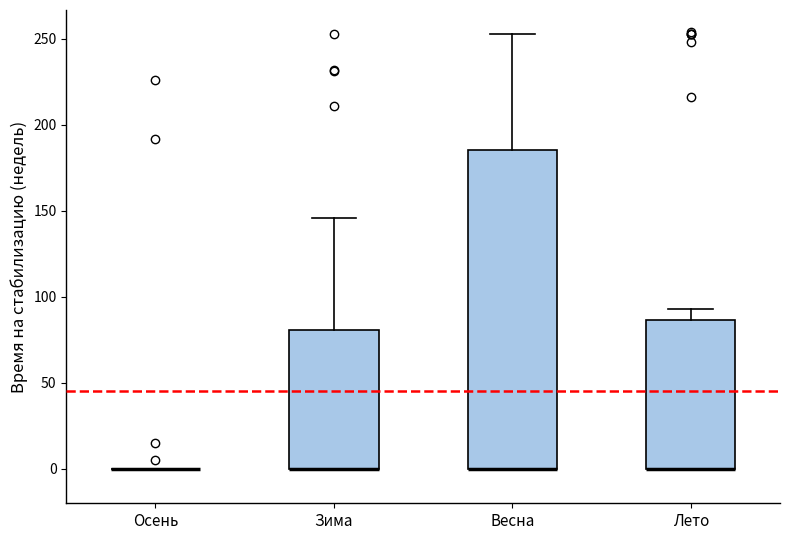

Reading left to right, transcribe this box plot: for each box, give where its median line is, the range the box spans, and where its two whiskers end, as read against the y-axis. The values are not printed on the chart, so give them approximately, as read against the axis.

Осень: box collapsed to a line at 0, whiskers 0 to 0
Зима: median 0 (drawn on the box's lower edge), box 0 to 80, whiskers 0 to 145
Весна: median 0 (drawn on the box's lower edge), box 0 to 185, whiskers 0 to 255
Лето: median 0 (drawn on the box's lower edge), box 0 to 85, whiskers 0 to 95